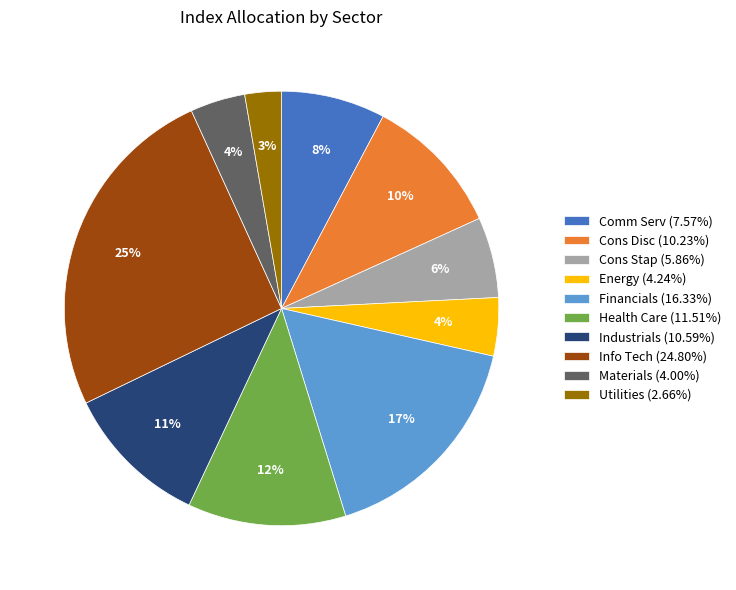

Does any single category account for the majority?

No